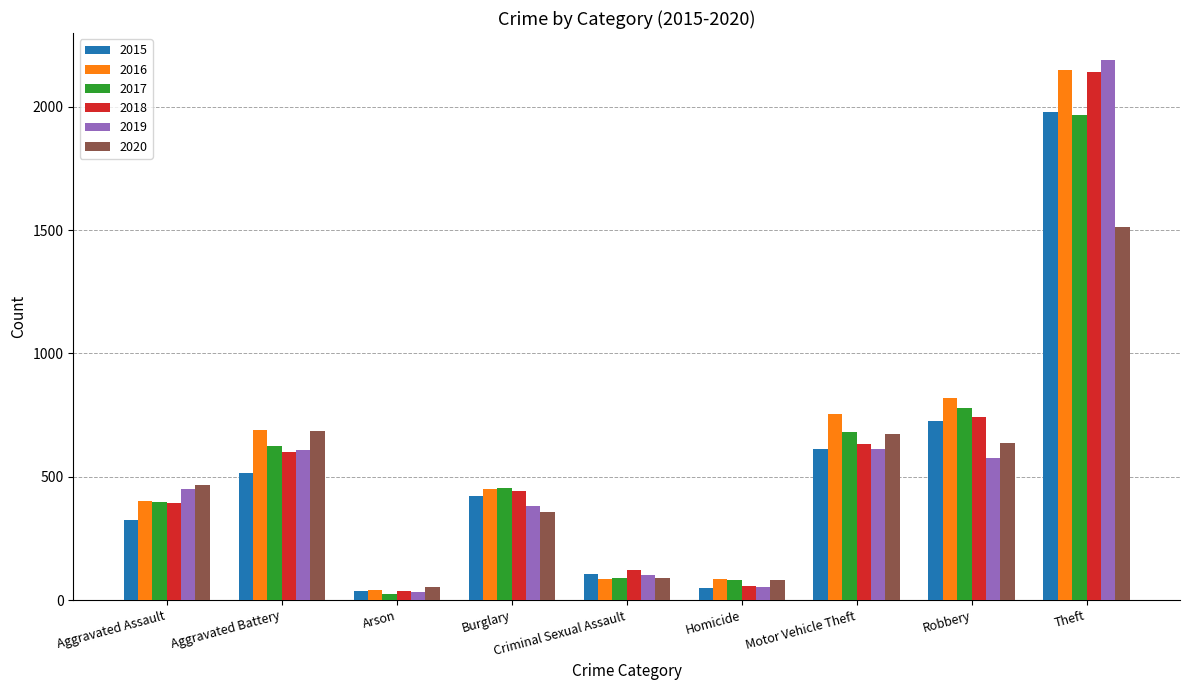

At which label does 2016 first exceed 451?

Aggravated Battery